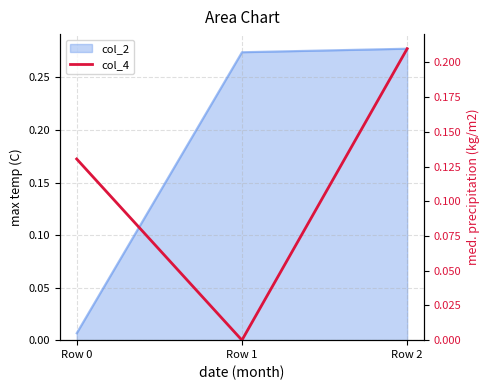

How many values exceed 0?

2